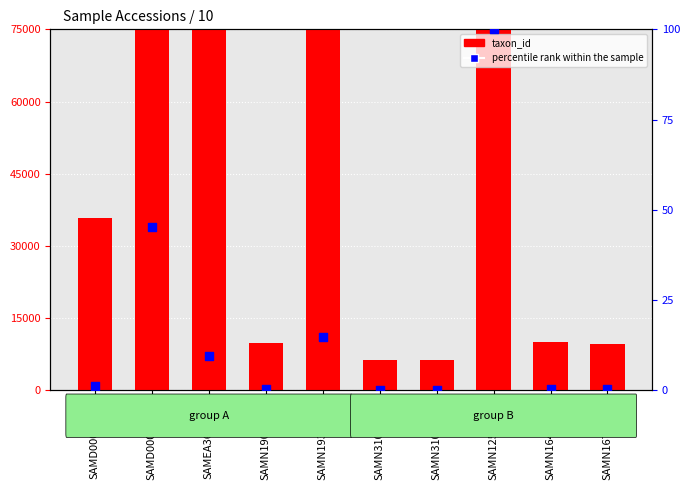

Which series has the widest spread of Y values?

taxon_id